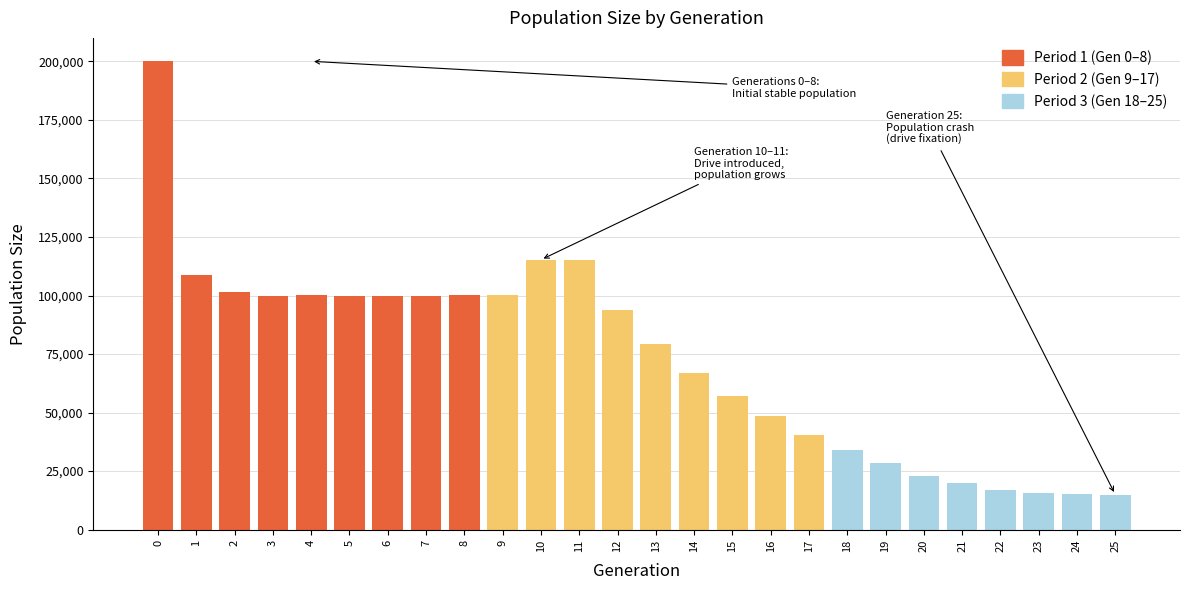

What is the value of the 9th bar from the left?

100030